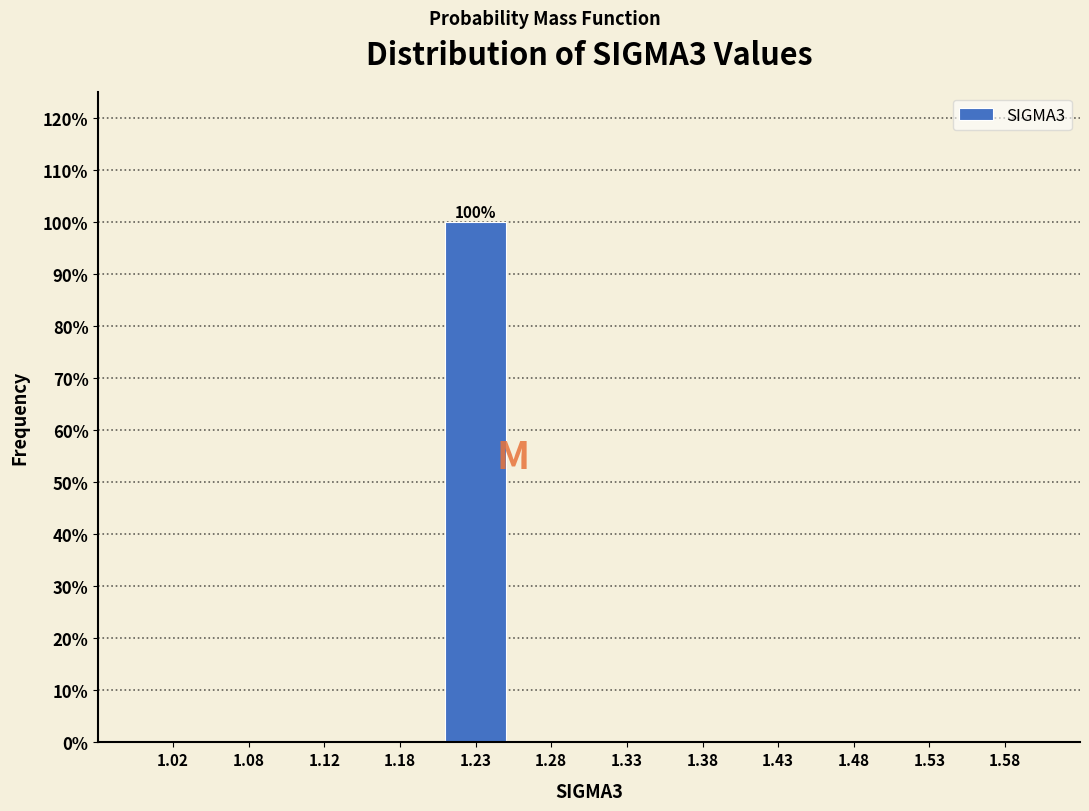

Over which range of the x-axis is the bar tallest?

1.20 to 1.25